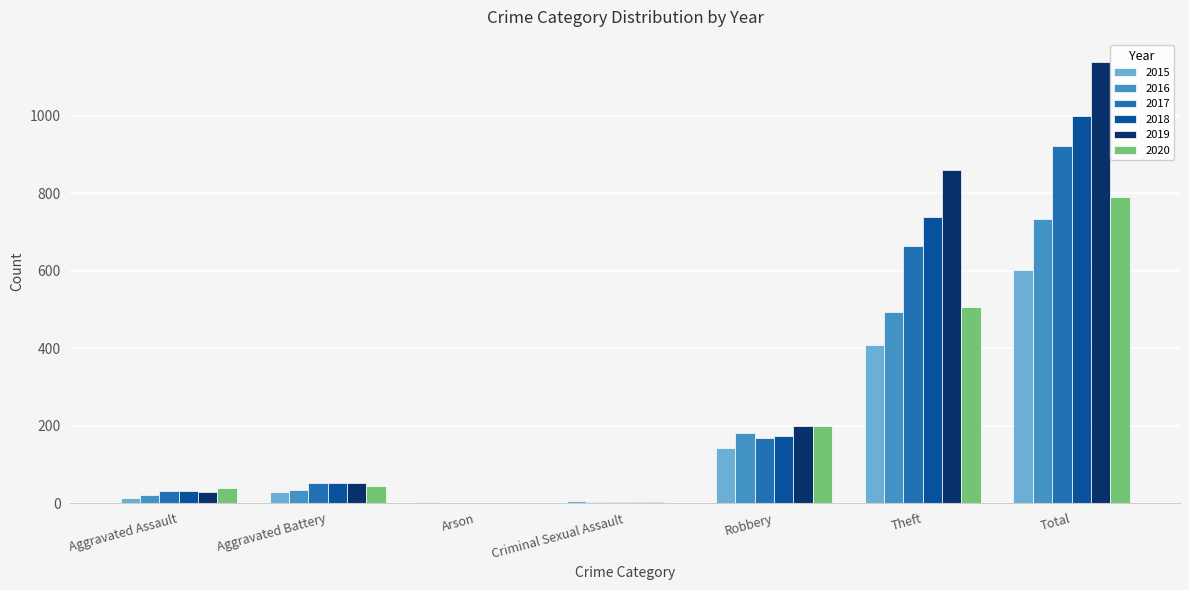

What are all the series names shown in the legend?

2015, 2016, 2017, 2018, 2019, 2020